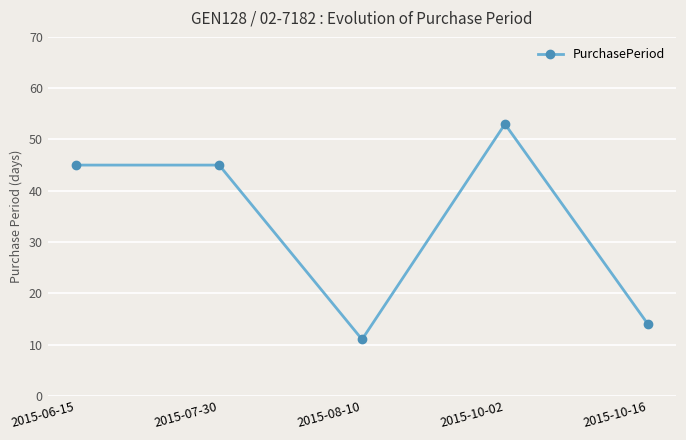

What is the greatest value displayed?

53